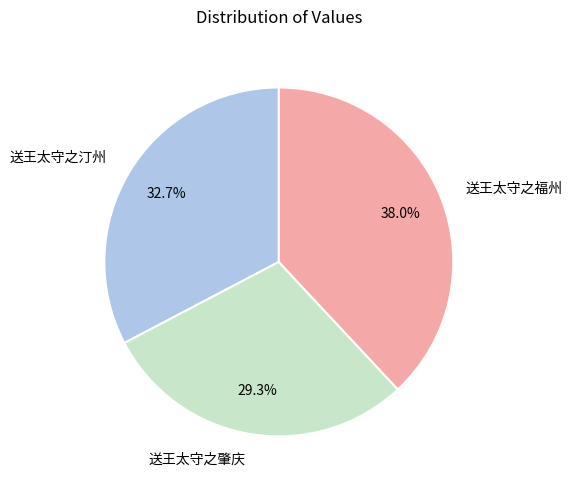

How many slices are in this pie chart?

3